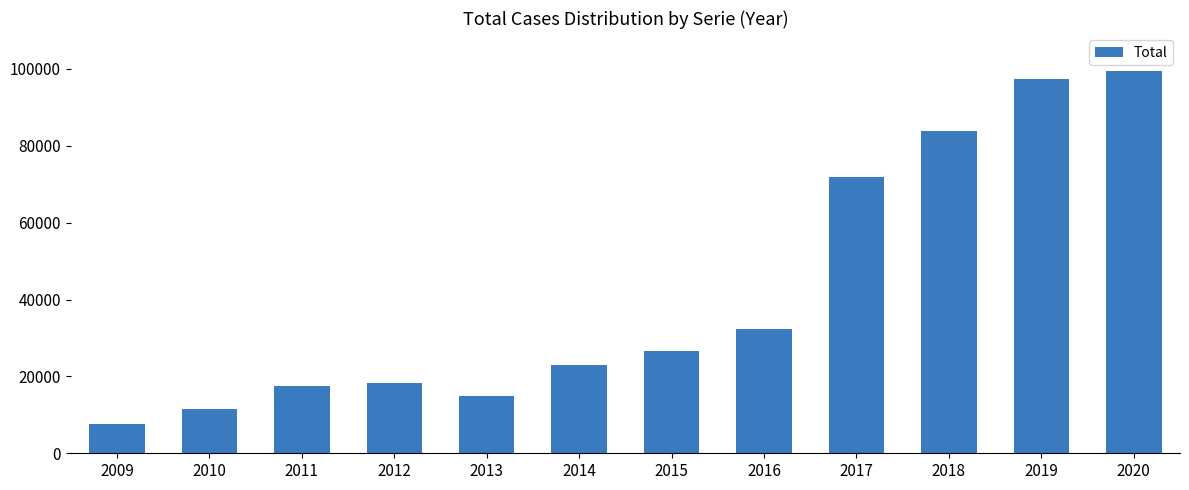

Is it true that the value at 2016 is 32340?

True